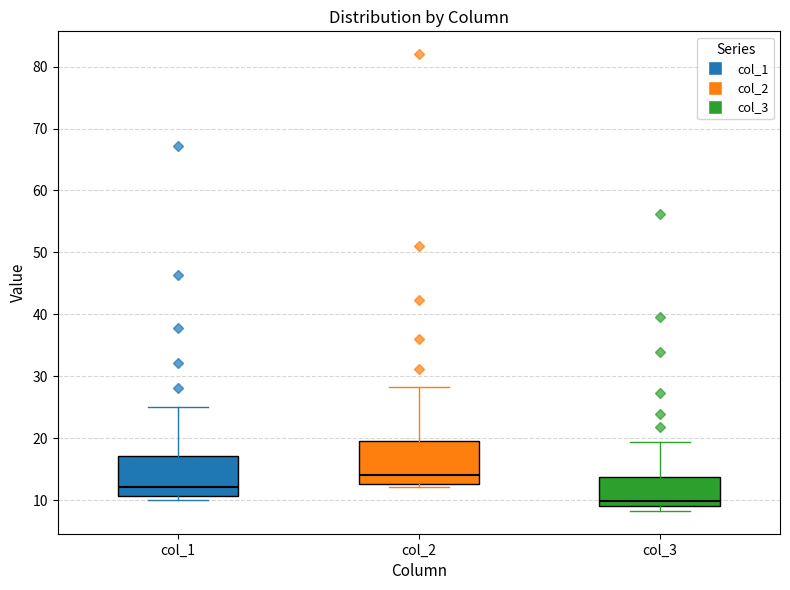

Which box has the highest median line?

col_2